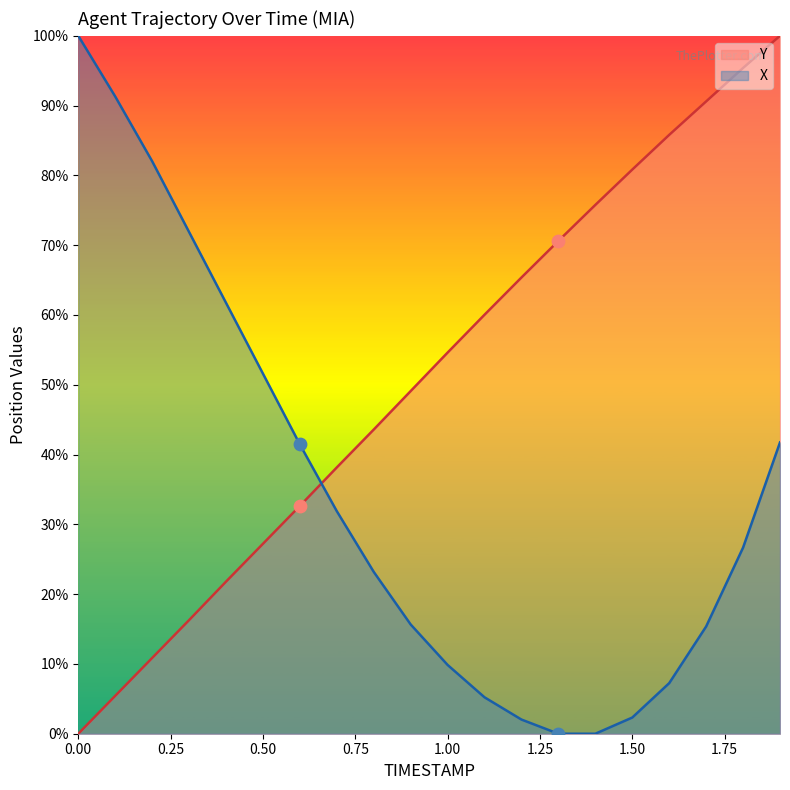

Which series has the widest spread of Y values?

Y